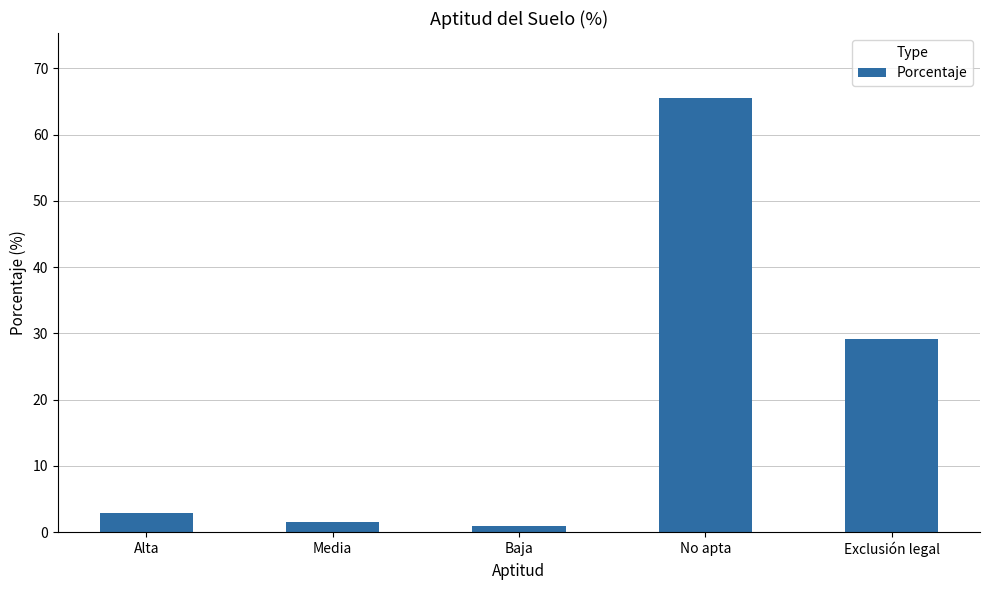

What is the label of the 5th bar from the right?

Alta